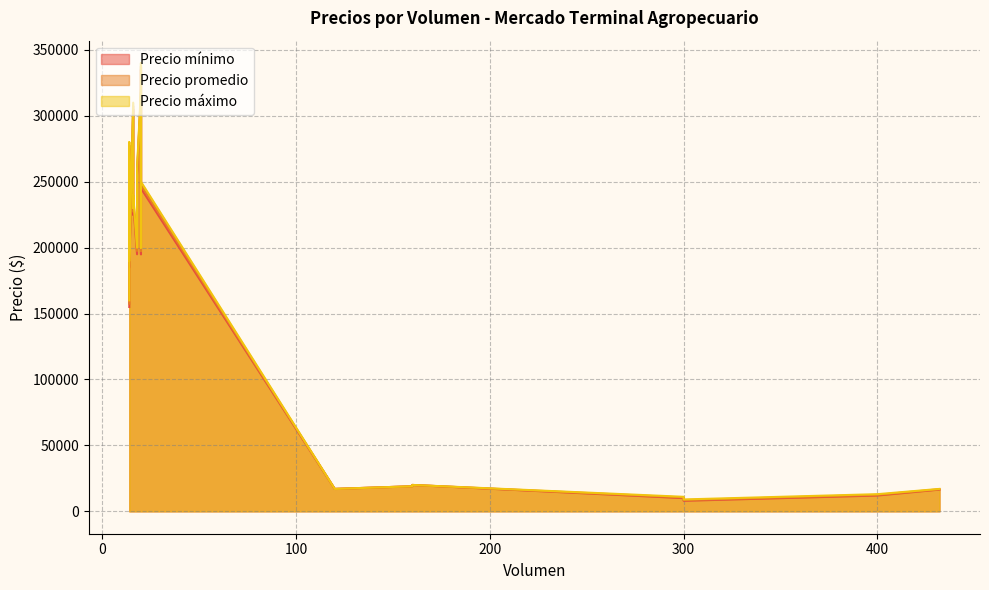

At 14, list the series in order from largest to smallest.

Precio máximo, Precio promedio, Precio mínimo